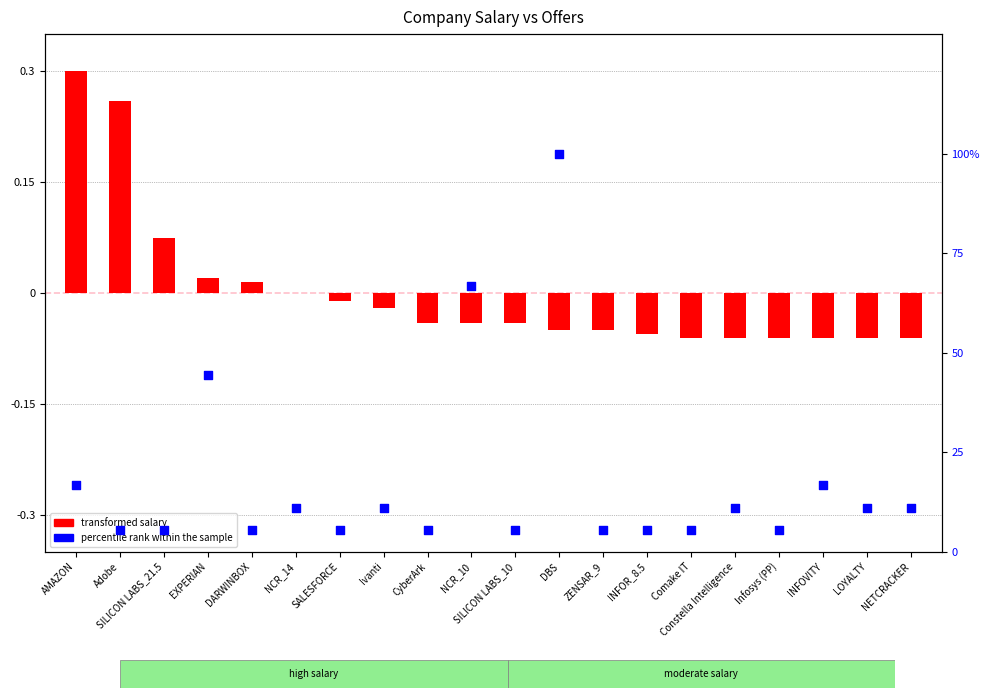

Which series has the largest Y range (max minus min)?

percentile rank within the sample